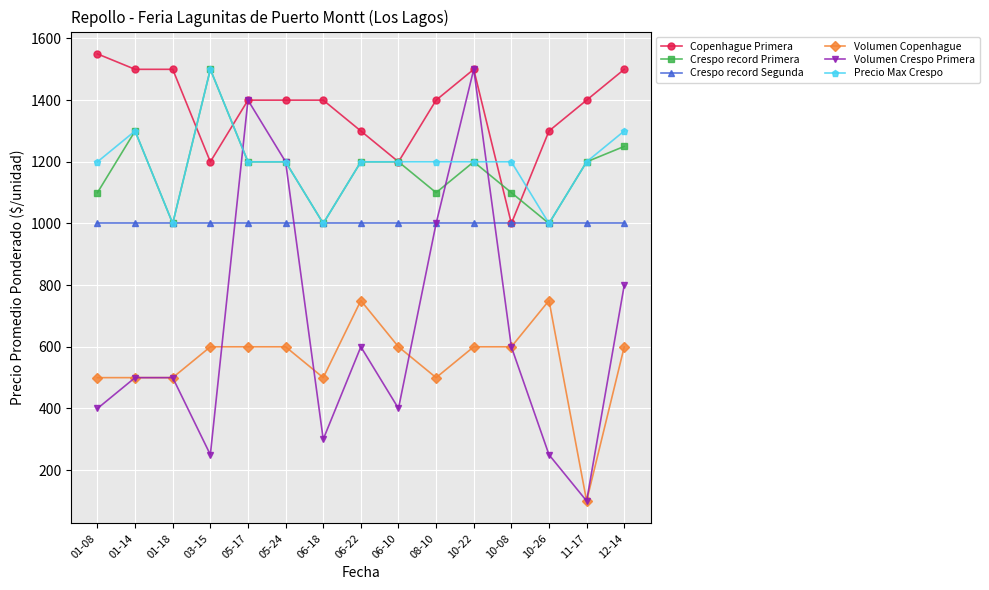

What is the label of the 3rd point from the right?

10-26